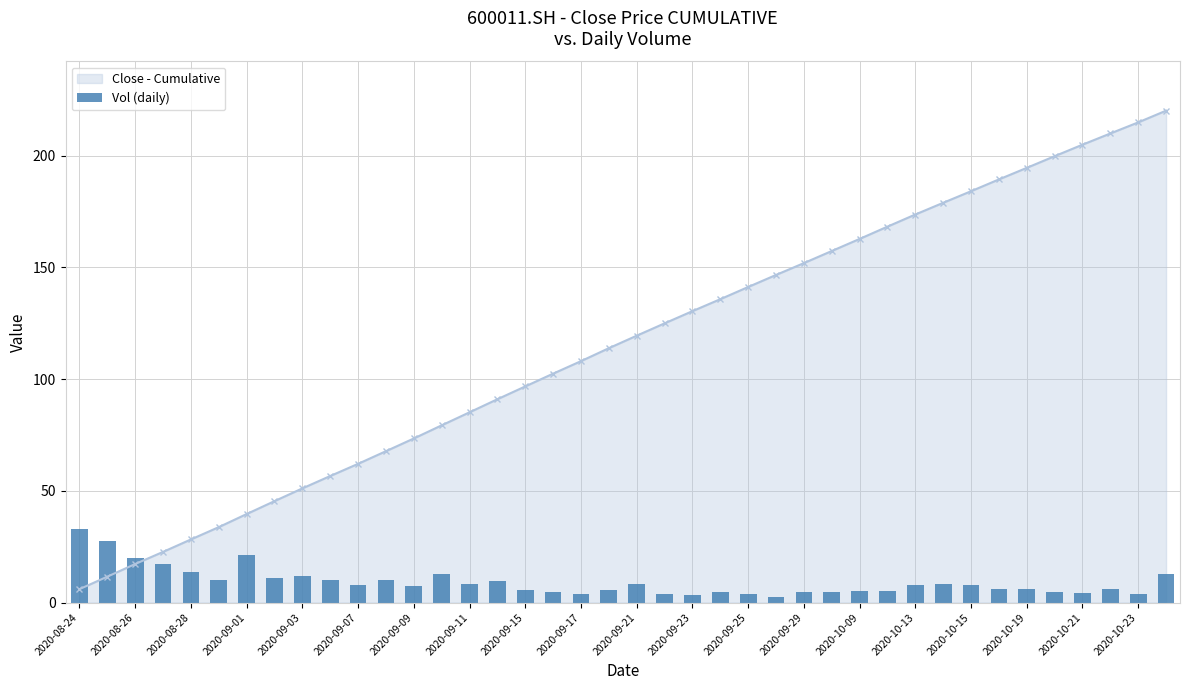

The value of Close - Cumulative at 2020-09-21 is 33.4. True or false?

False